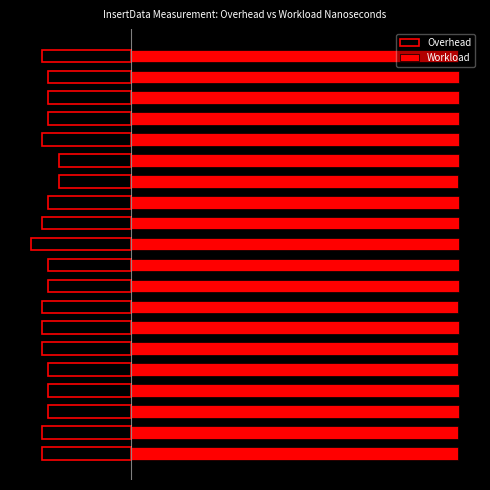

What is the difference between the highest and lowest values at 19?

11.6